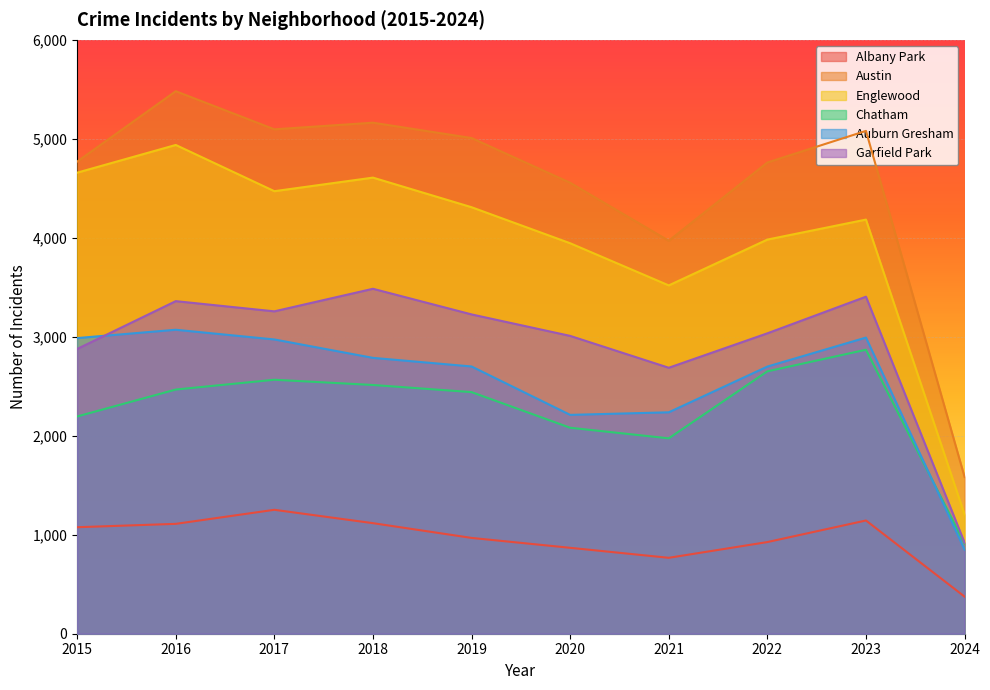

True or false: Garfield Park and Englewood intersect in this chart.

False